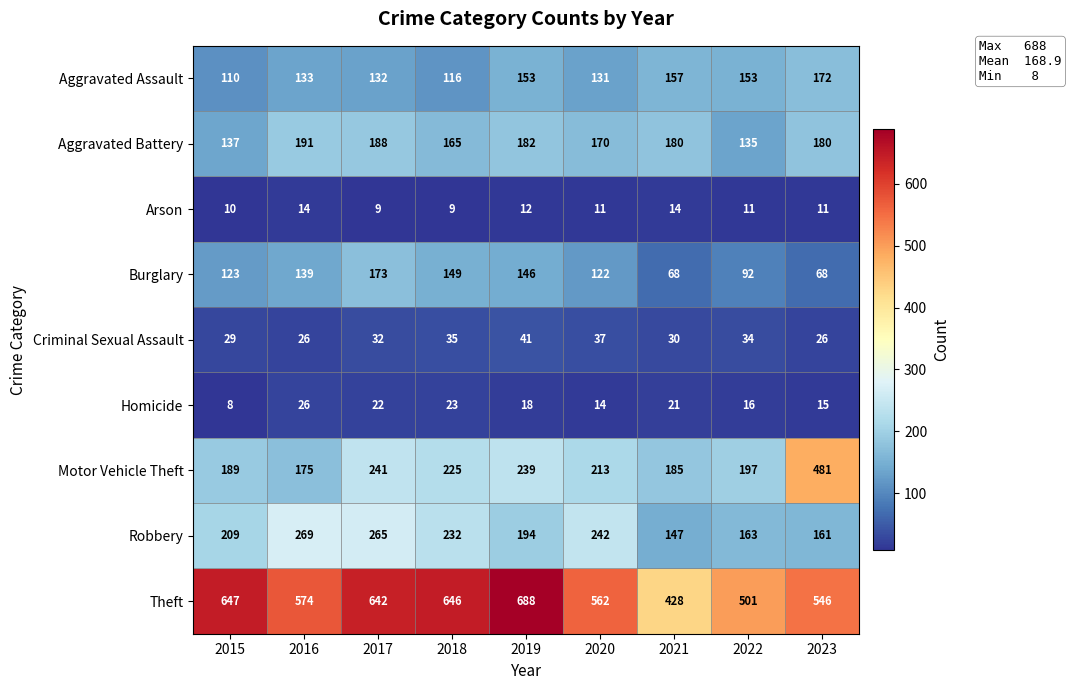

Where does the Aggravated Battery series first go above 180?

2016